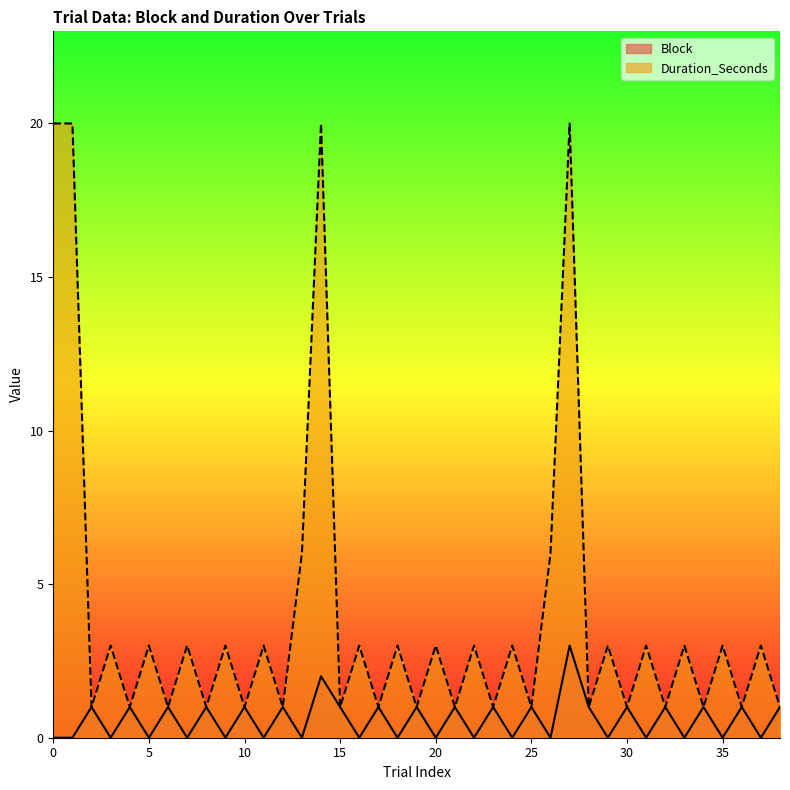

How many data points in Duration_Seconds are less than 3?

18